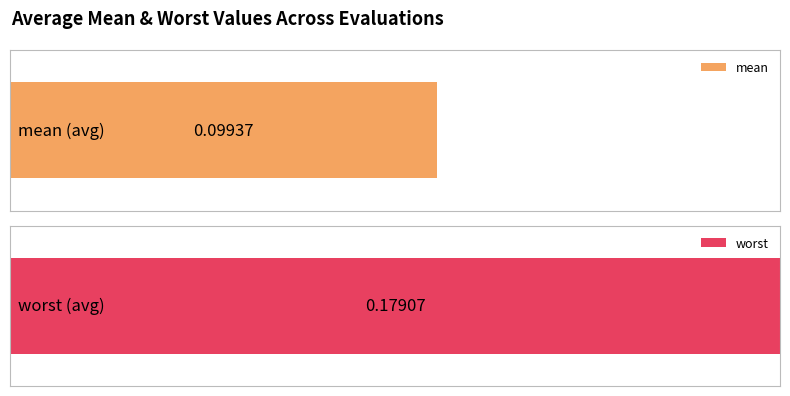

What is the difference between the second highest and second lowest values in the worst series?

0.2